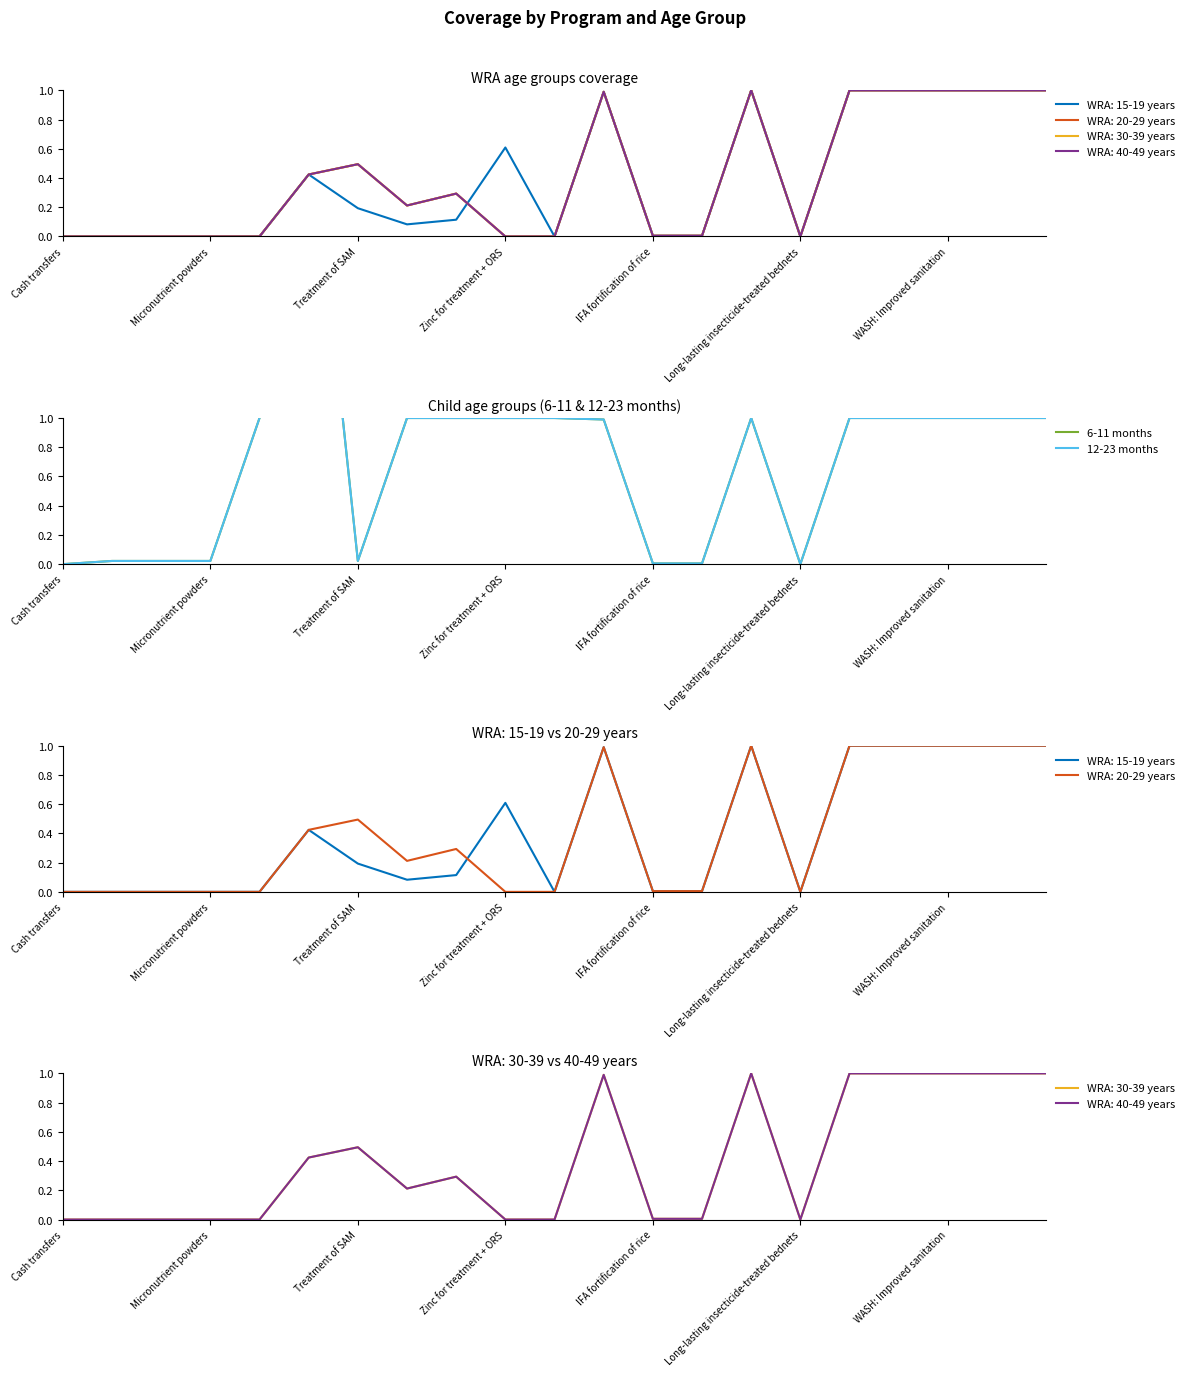

Rank the series at 19 from highest to lowest value.

6-11 months, 12-23 months